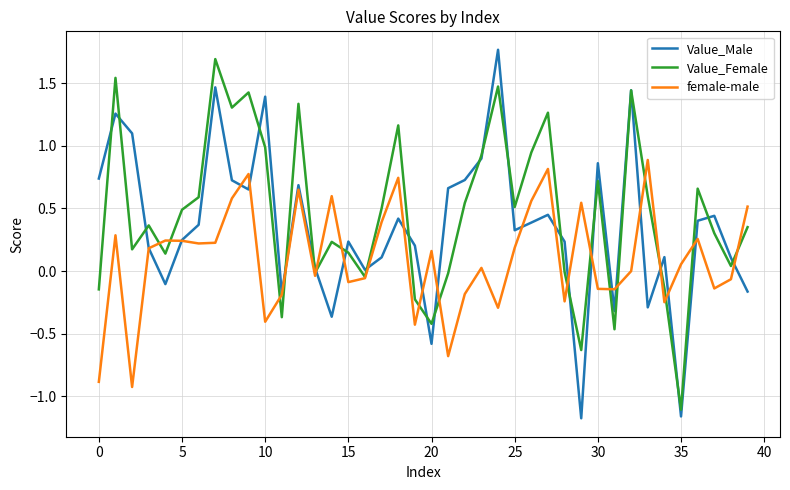

What is the lowest value of the female-male series?

-0.9